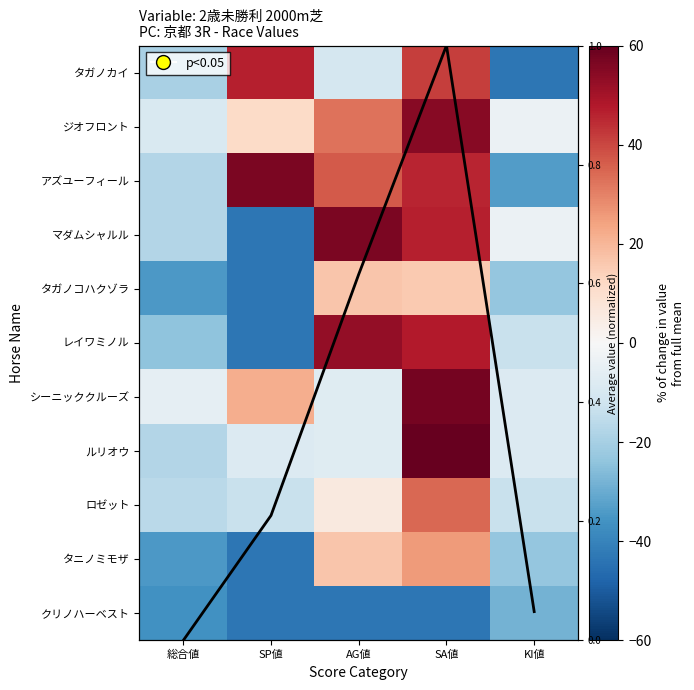

Read the ロゼット value at SA値.

34.6